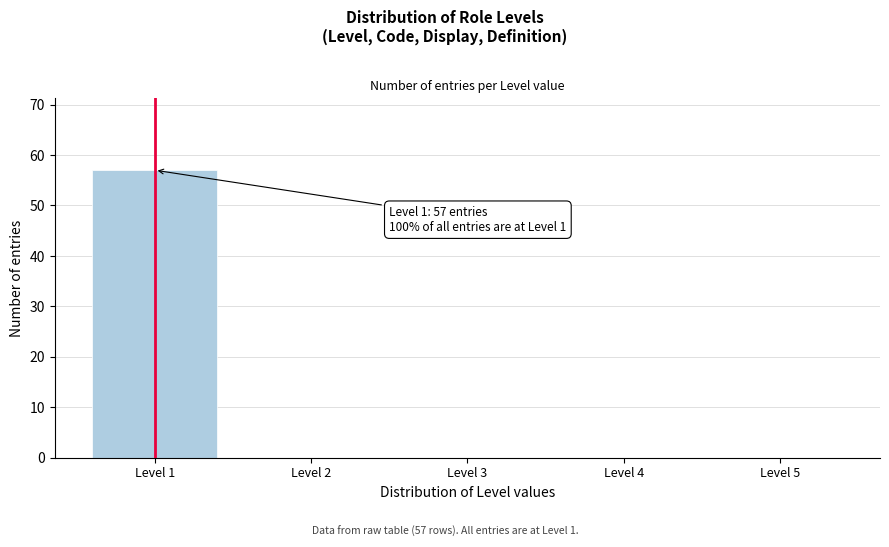

Reading right to left, extract all data points from this chart.

Level 5=0	Level 4=0	Level 3=0	Level 2=0	Level 1=57